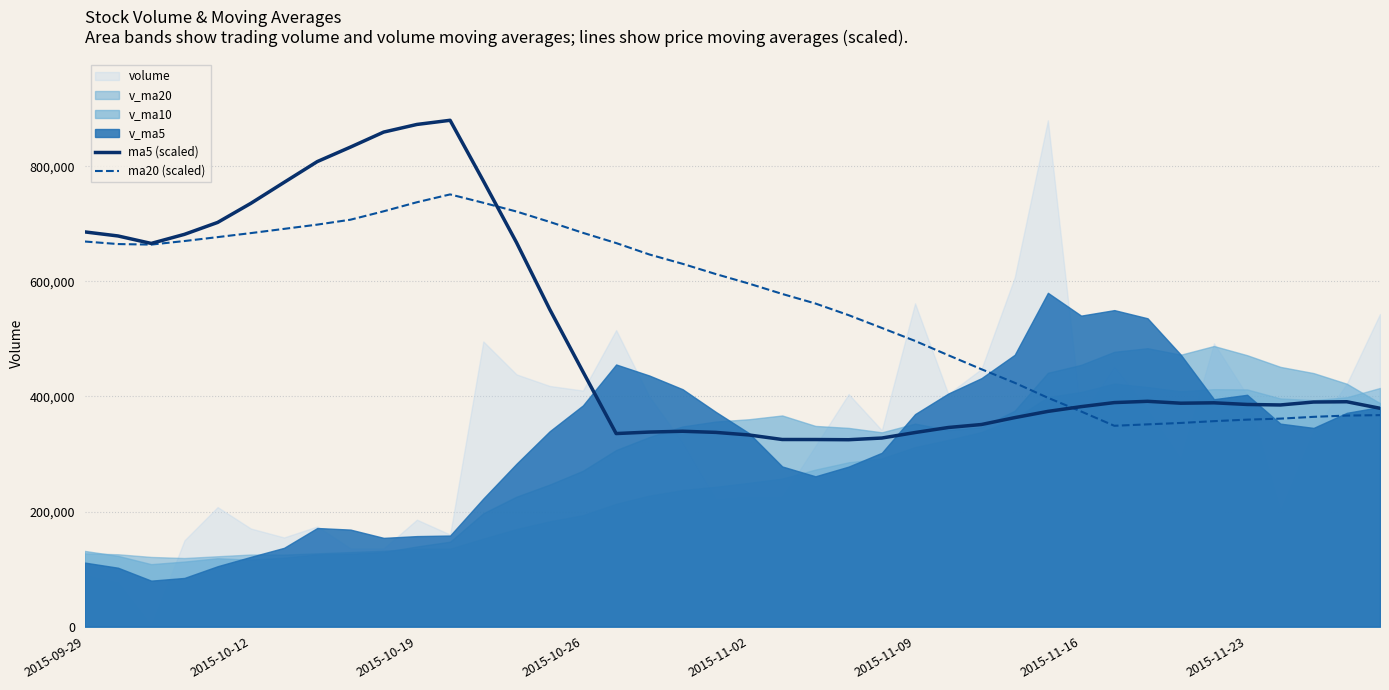

What is the maximum value for ma5 (scaled)?

879939.5